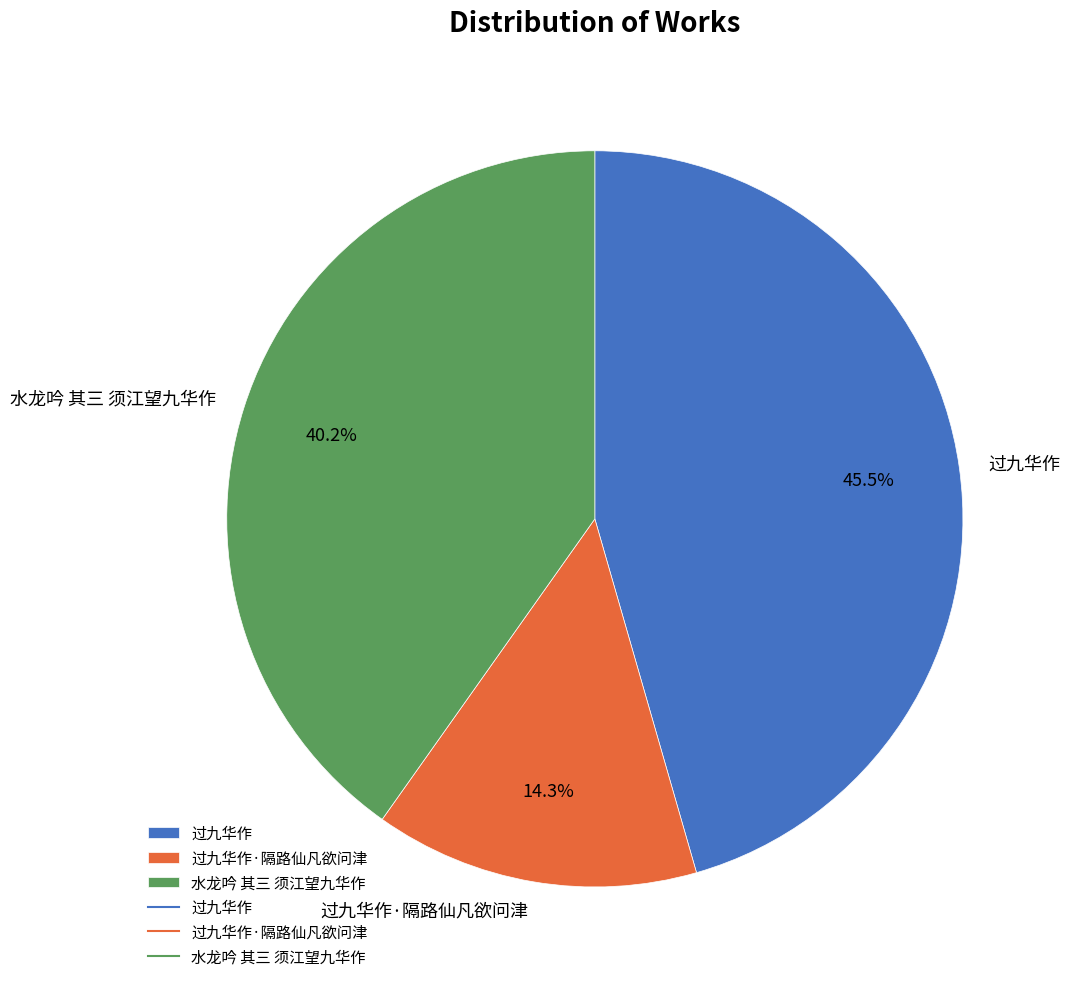

To the nearest percent, what is the difference between the 过九华作 and 水龙吟 其三 须江望九华作 slice percentages?

5%